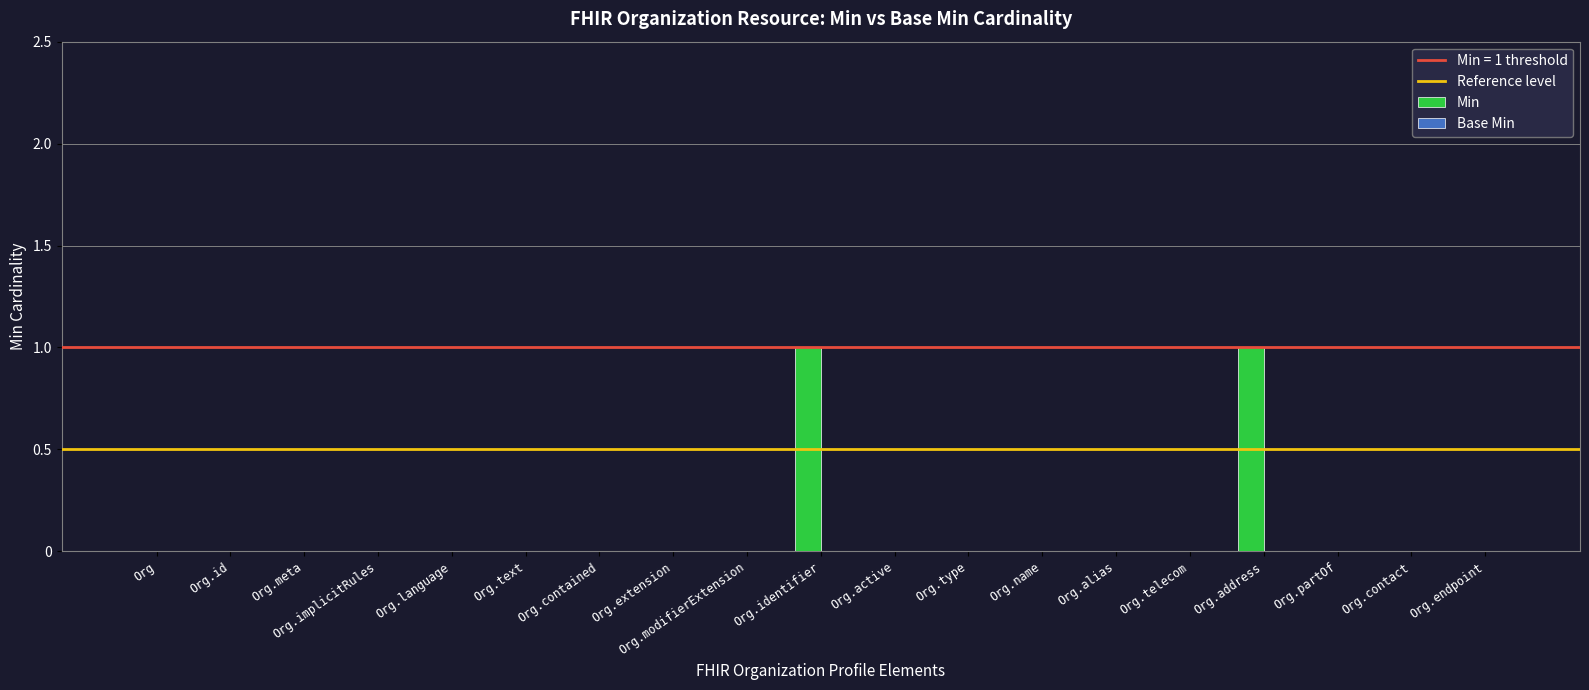

True or false: the data shows 0 at Org.partOf.

True